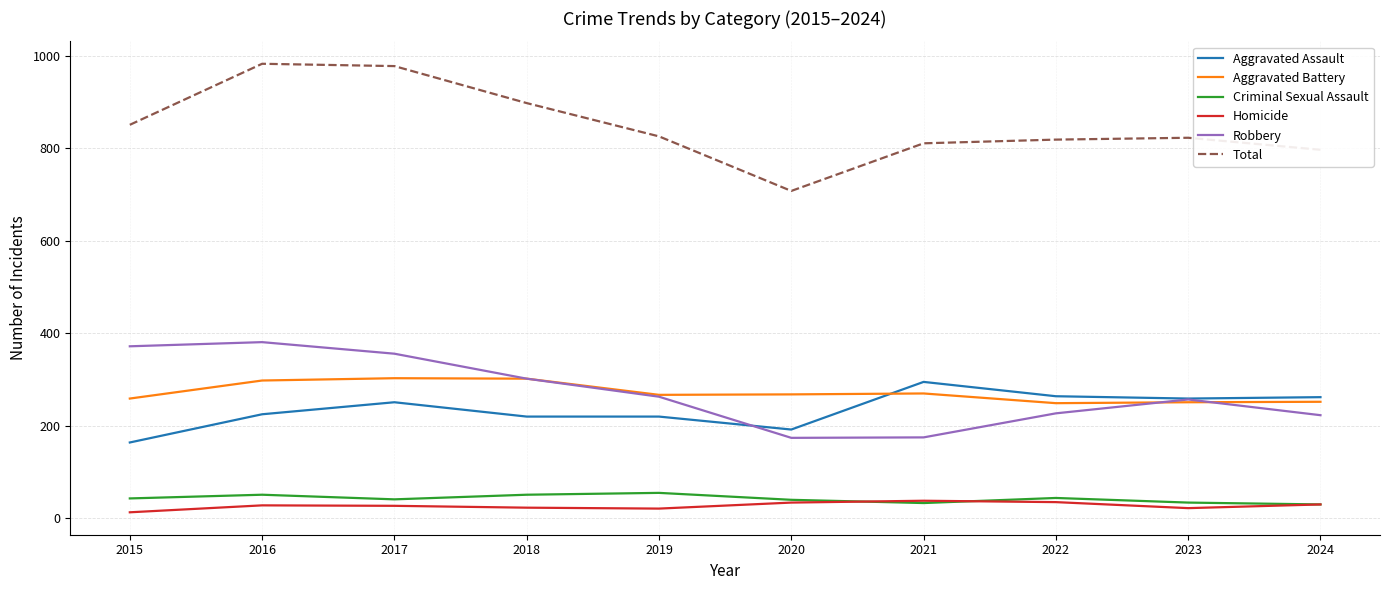

Which series has the largest total across all categories?

Total